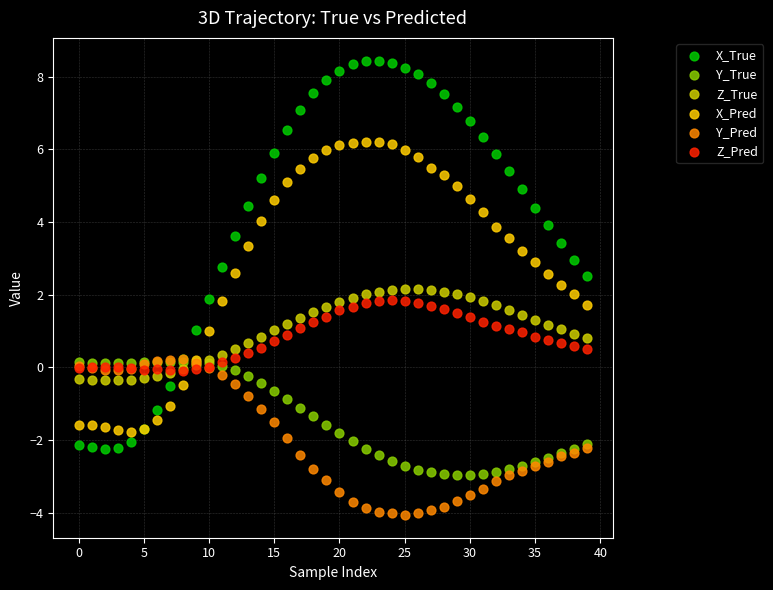

What are all the series names shown in the legend?

X_True, Y_True, Z_True, X_Pred, Y_Pred, Z_Pred